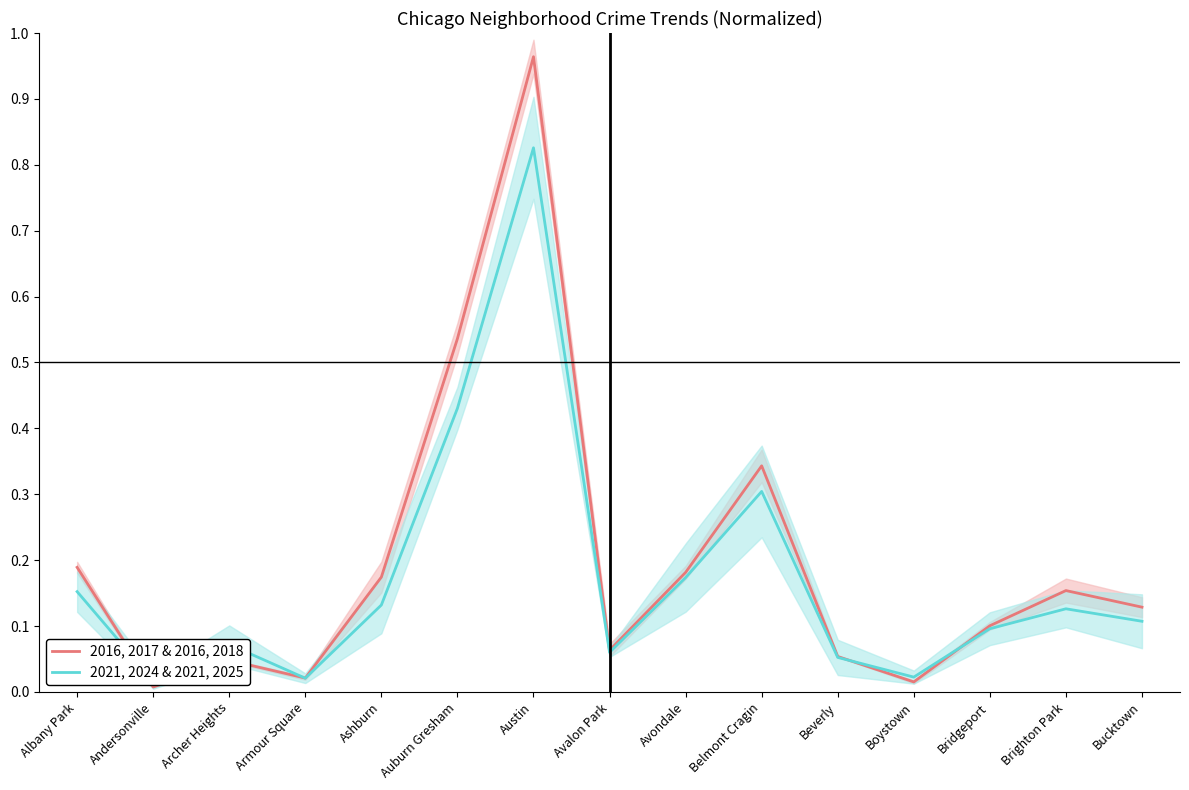

What is the total value across all series at Brighton Park?

0.3